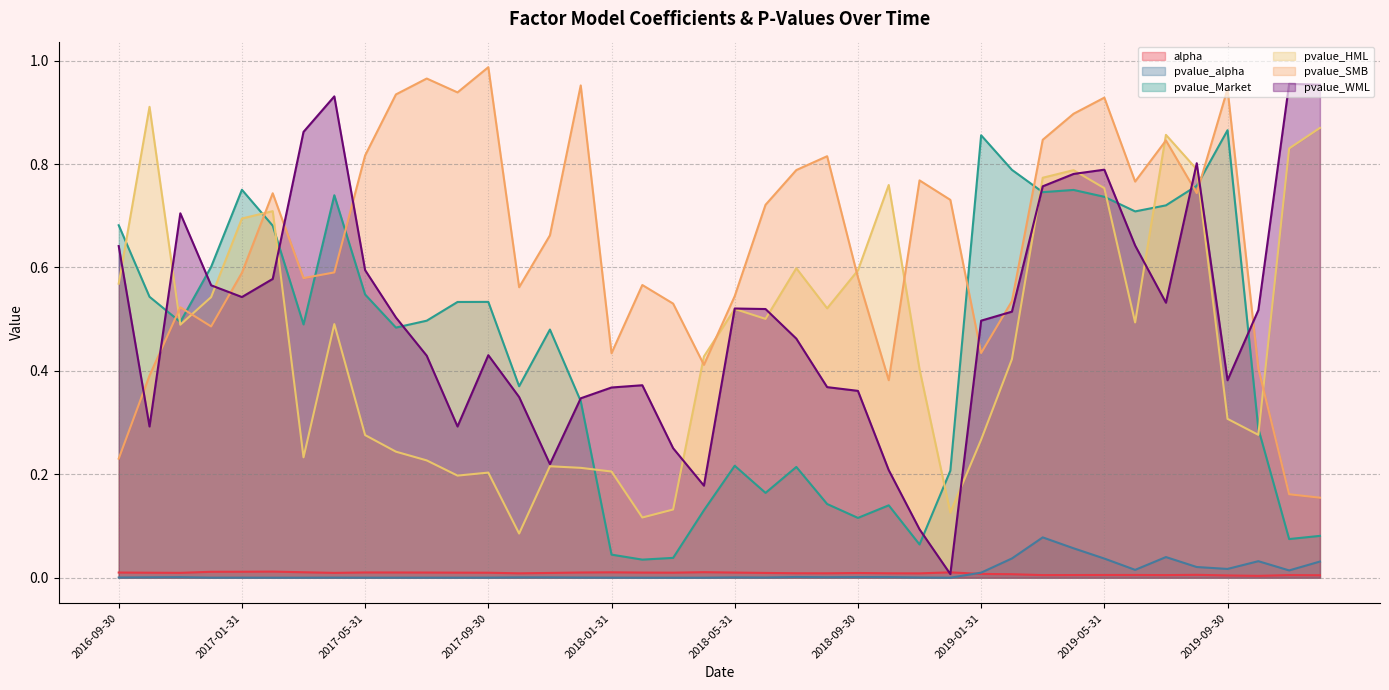

True or false: pvalue_alpha and pvalue_SMB intersect in this chart.

False